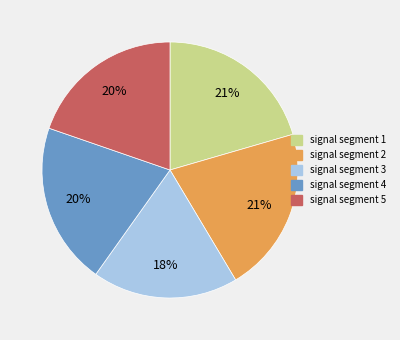

To the nearest percent, what percentage of the pie is signal segment 1?

21%